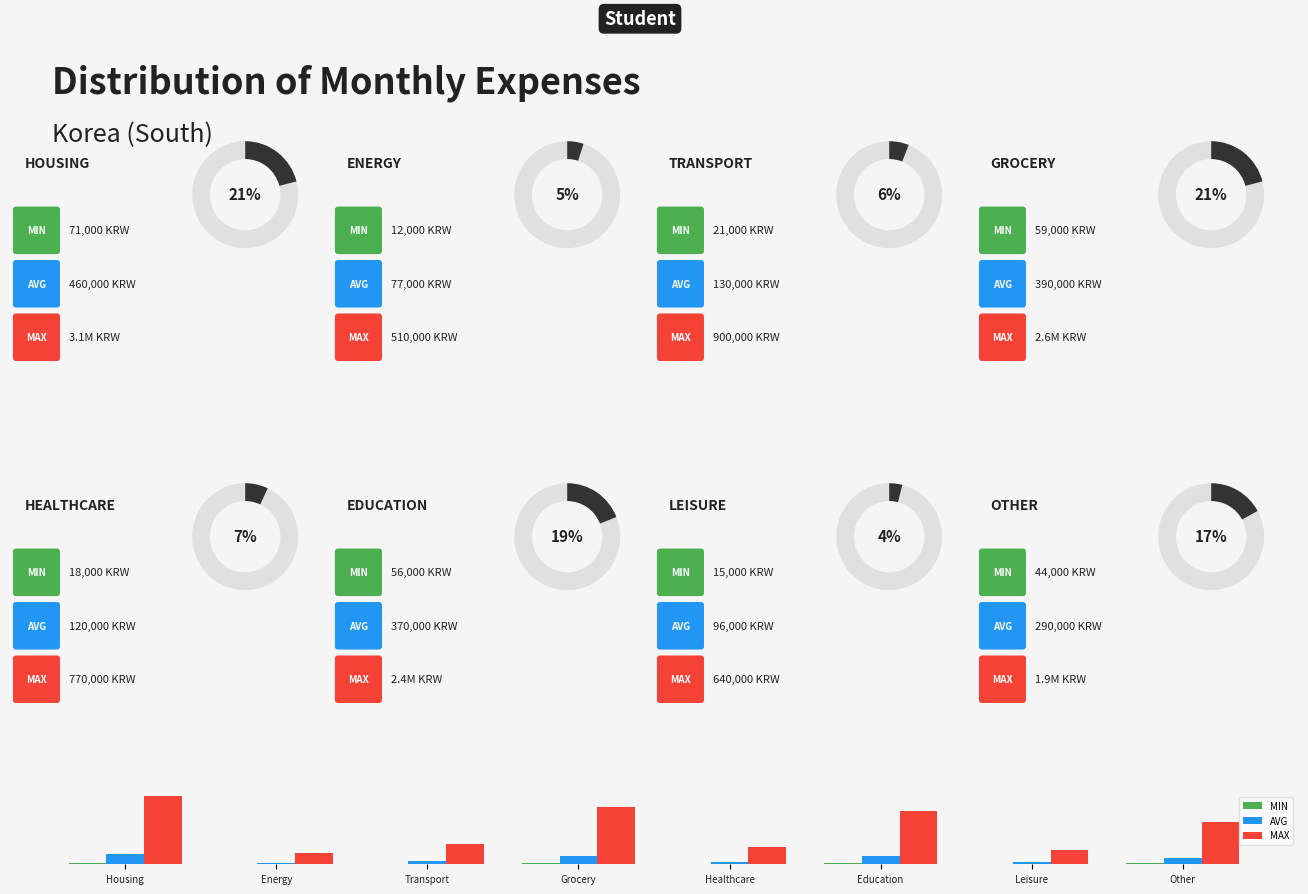

Is the value of MAX at Grocery greater than the value of MIN at Grocery?

Yes